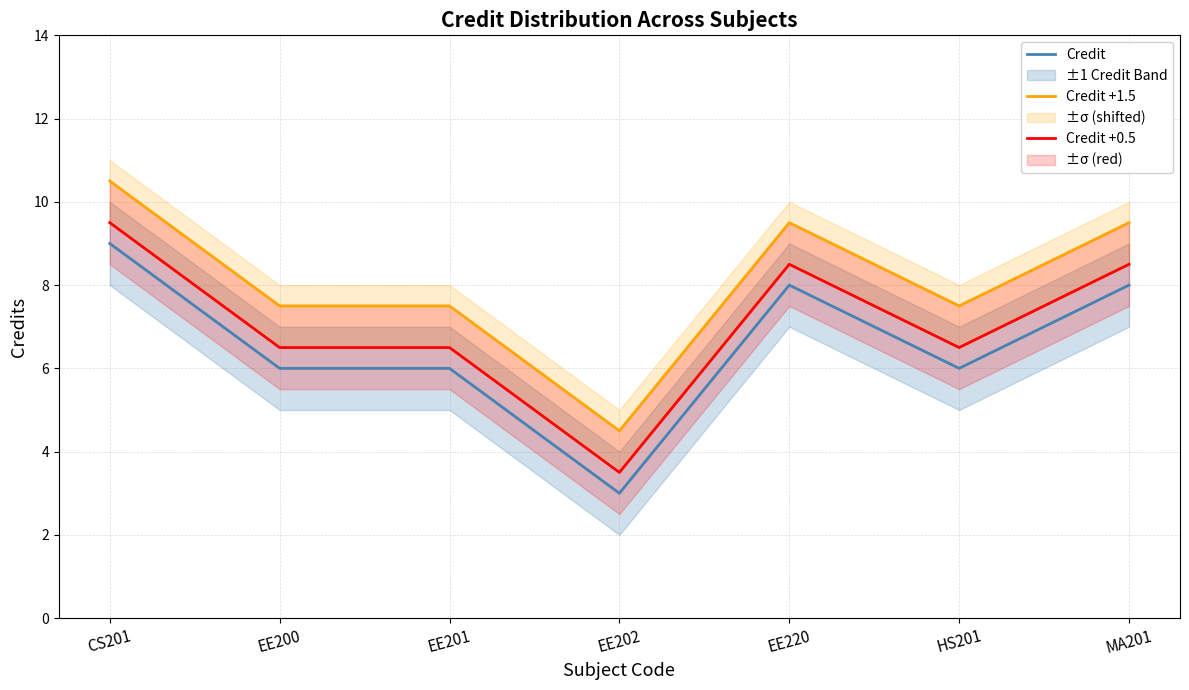

Where is the first local maximum for Credit +0.5?

EE220